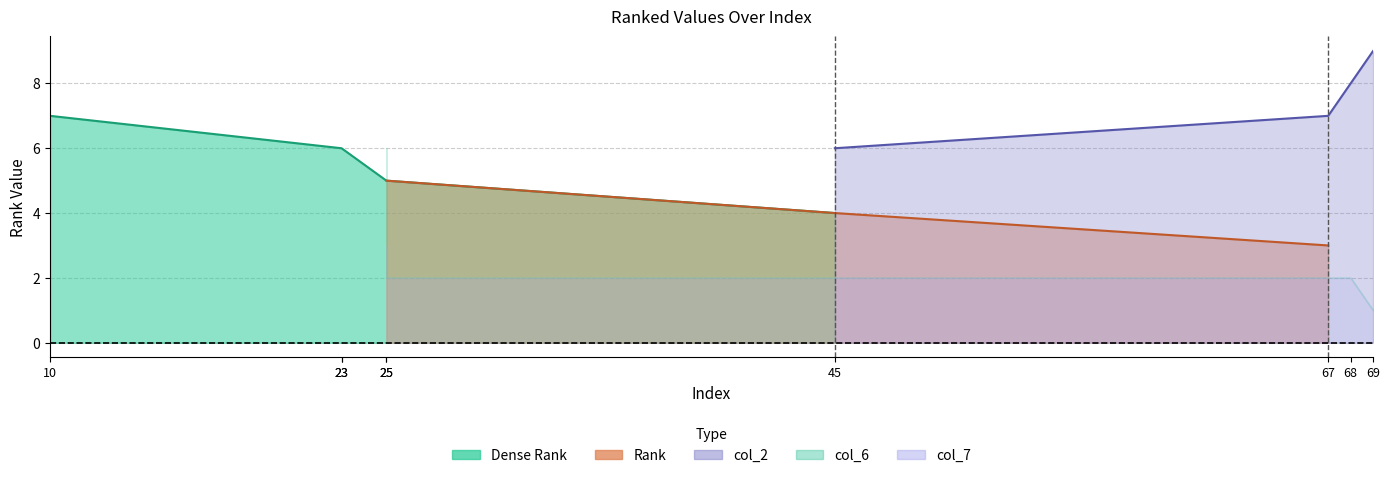

At which label is col_6 closest to 3?

25